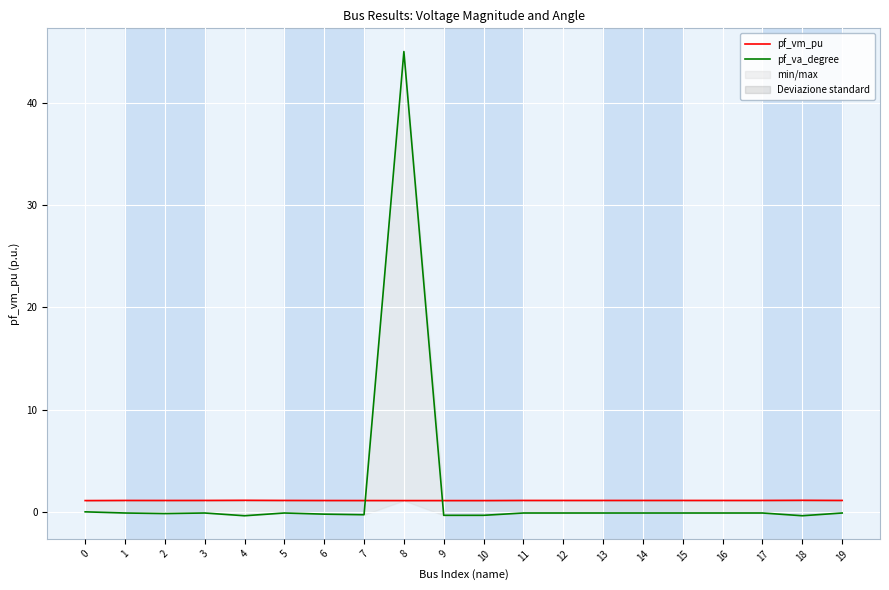

What is the maximum value for pf_va_degree?

45.0